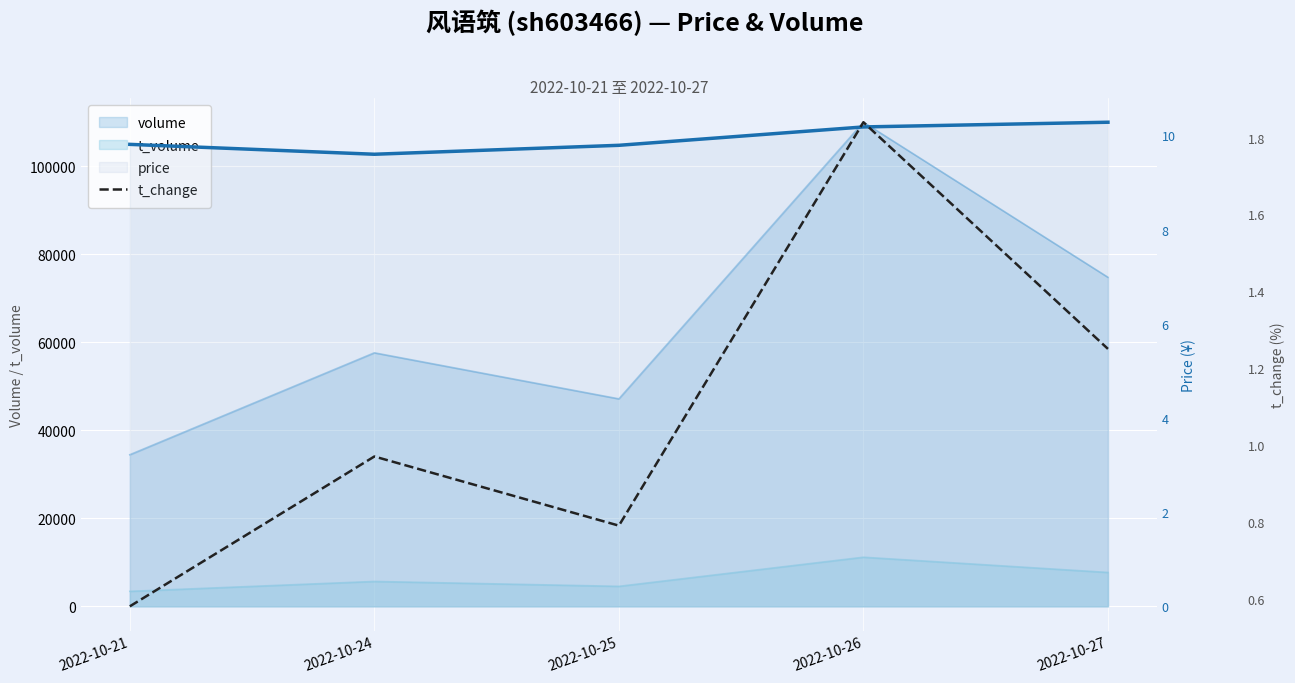

Between 2022-10-25 and 2022-10-21, which is larger?

2022-10-25